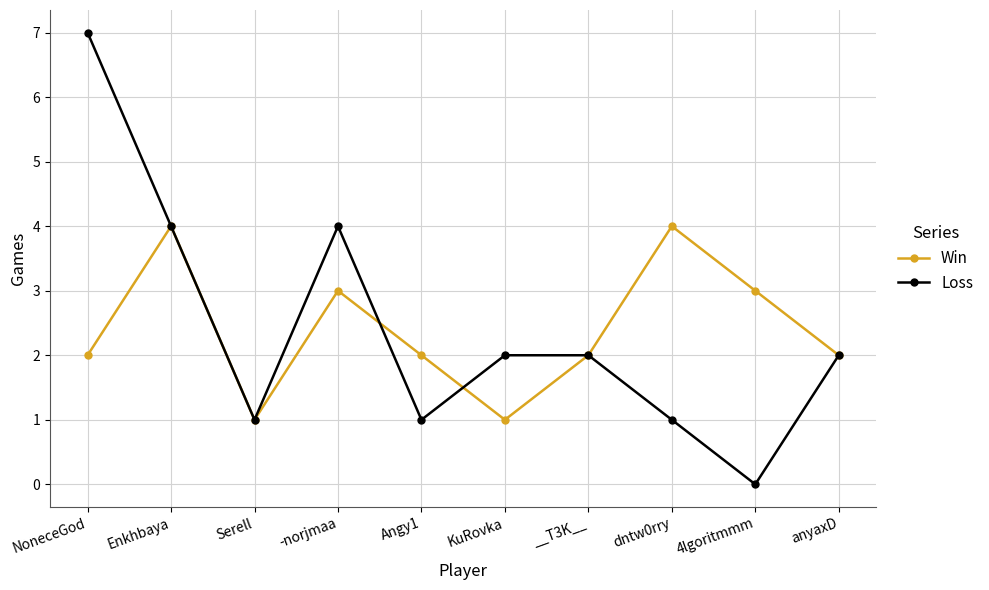

What is the value of the Win point at the 10th from the left?

2